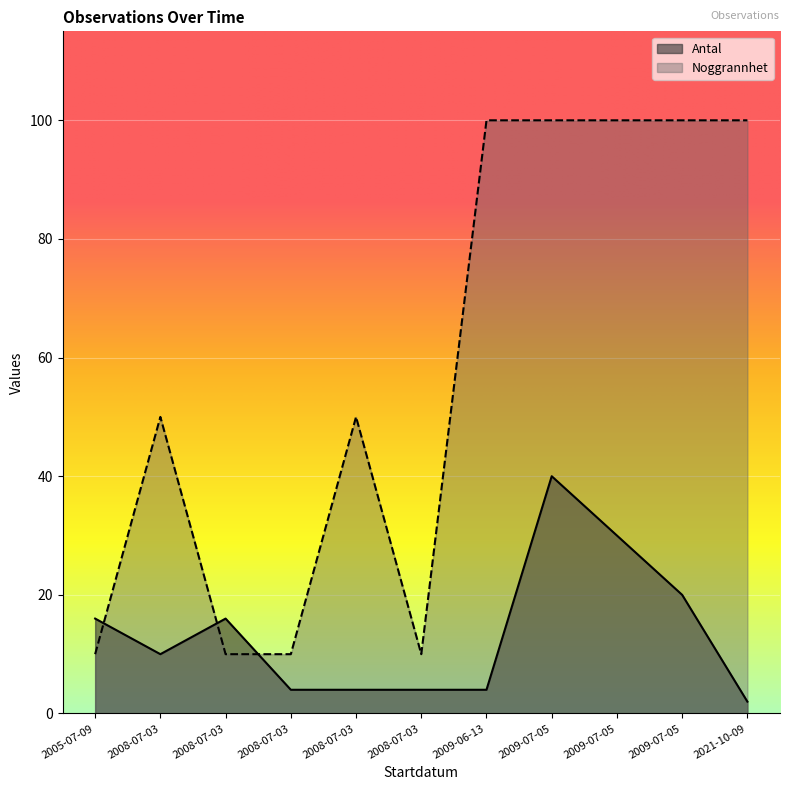

What is the greatest value displayed?

100